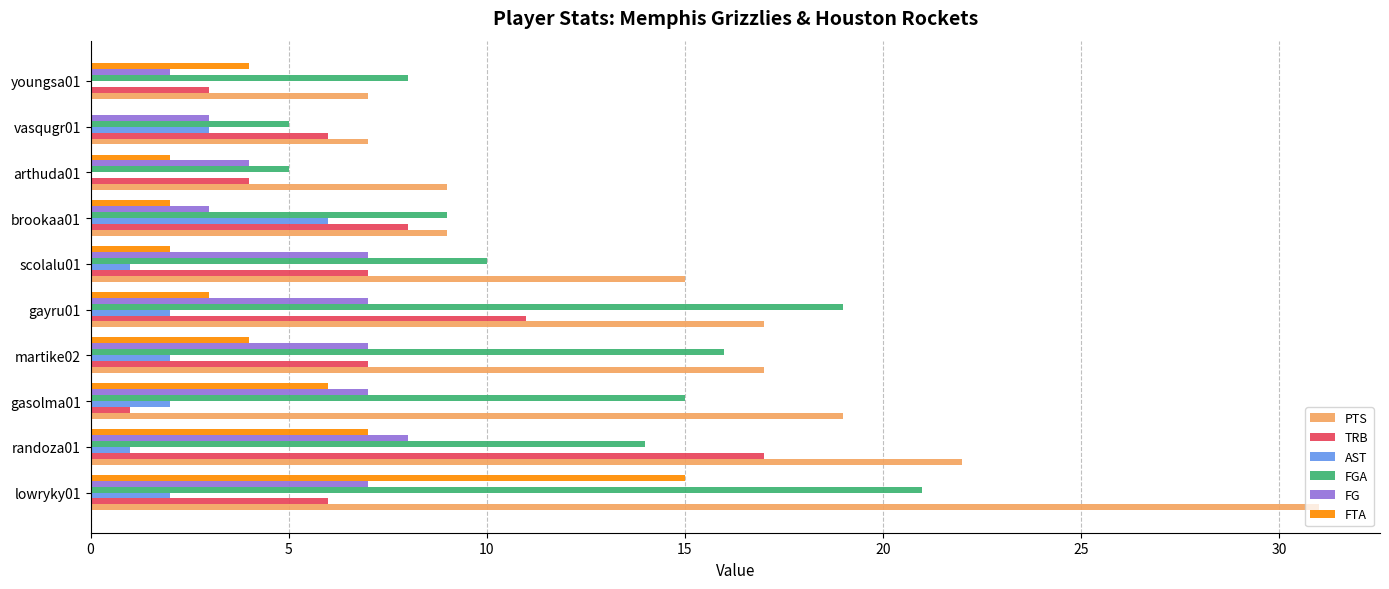

The value of AST at gayru01 is 3. True or false?

False